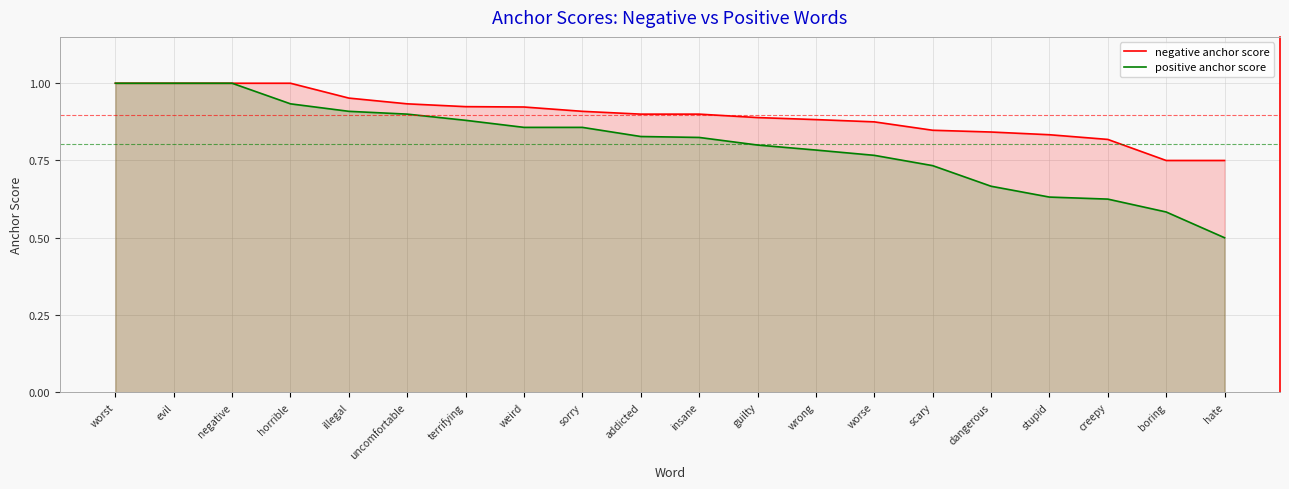

Reading left to right, transcribe all the data shown in this chart.

negative anchor score: worst=1.0	evil=1.0	negative=1.0	horrible=1.0	illegal=1.0	uncomfortable=0.9	terrifying=0.9	weird=0.9	sorry=0.9	addicted=0.9	insane=0.9	guilty=0.9	wrong=0.9	worse=0.9	scary=0.8	dangerous=0.8	stupid=0.8	creepy=0.8	boring=0.8	hate=0.8
positive anchor score: worst=1.0	evil=1.0	negative=1.0	horrible=0.9	illegal=0.9	uncomfortable=0.9	terrifying=0.9	weird=0.9	sorry=0.9	addicted=0.8	insane=0.8	guilty=0.8	wrong=0.8	worse=0.8	scary=0.7	dangerous=0.7	stupid=0.6	creepy=0.6	boring=0.6	hate=0.5